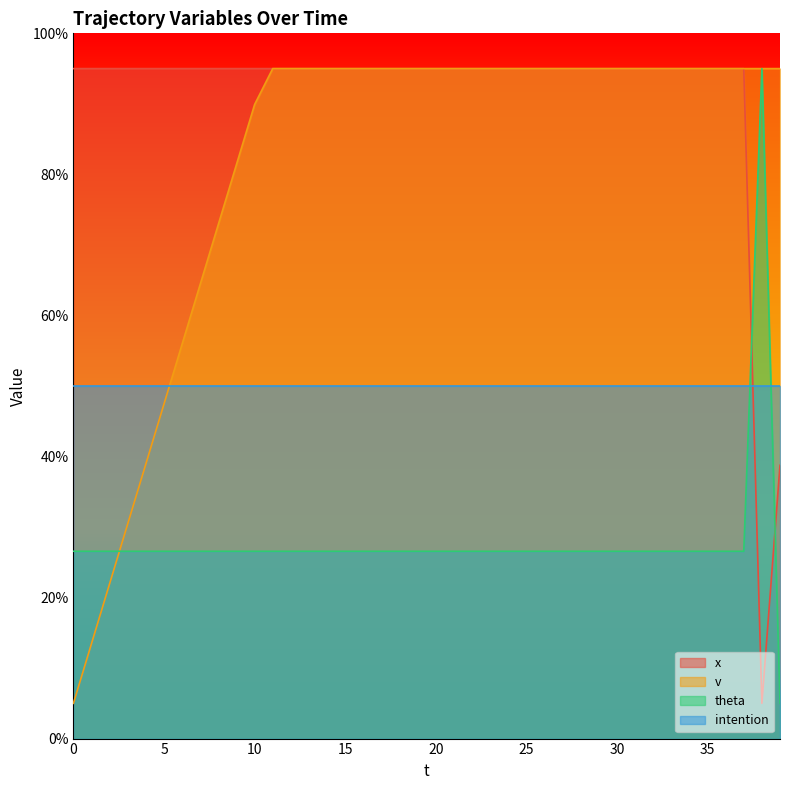

How many series are shown in this chart?

4